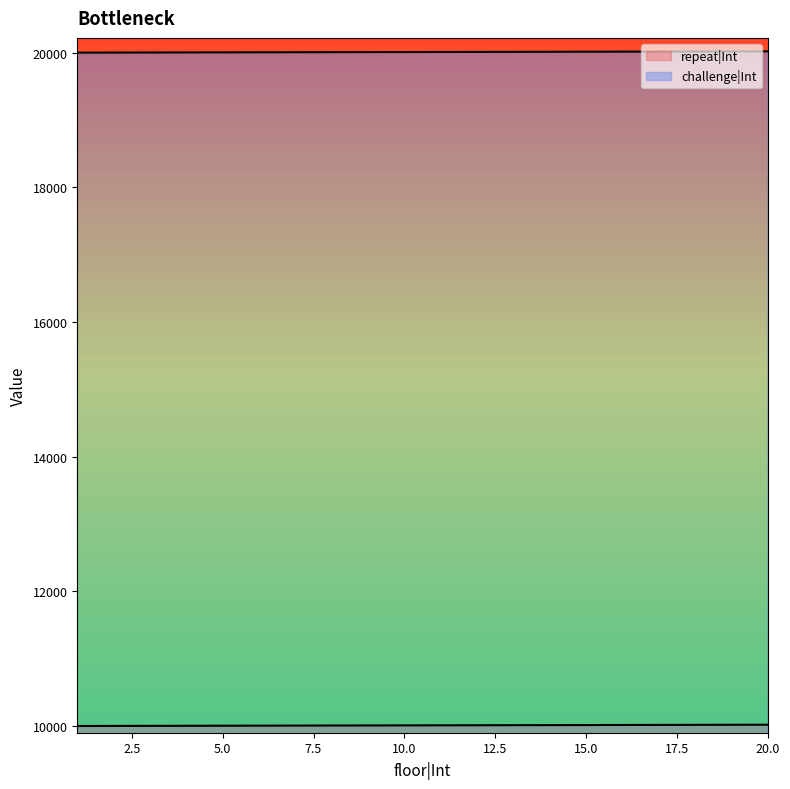

At which category does the chart reach its minimum across all series?

1